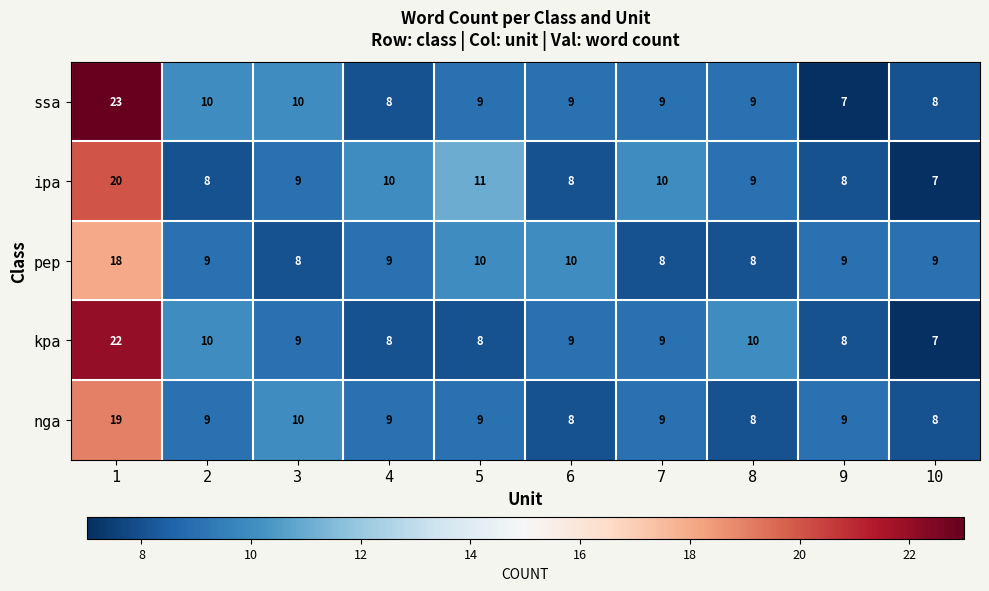

True or false: pep has a value of 10 at 5.

True